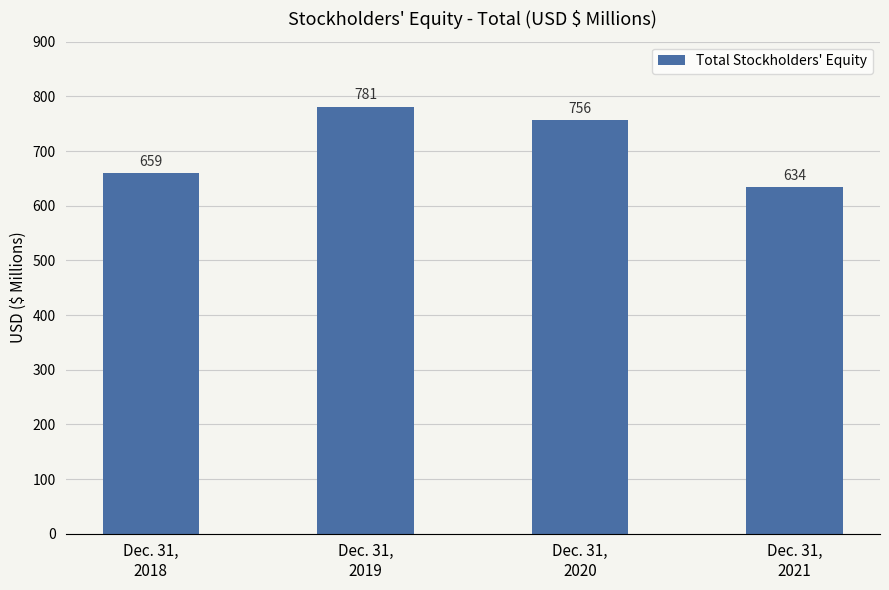

What is the change in value from Dec. 31,
2019 to Dec. 31,
2020?

-25